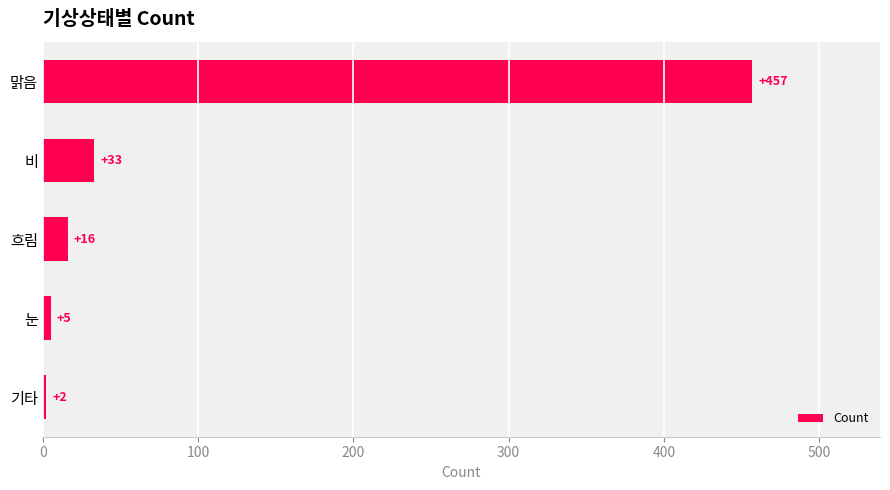

What is the sum of all values?

513